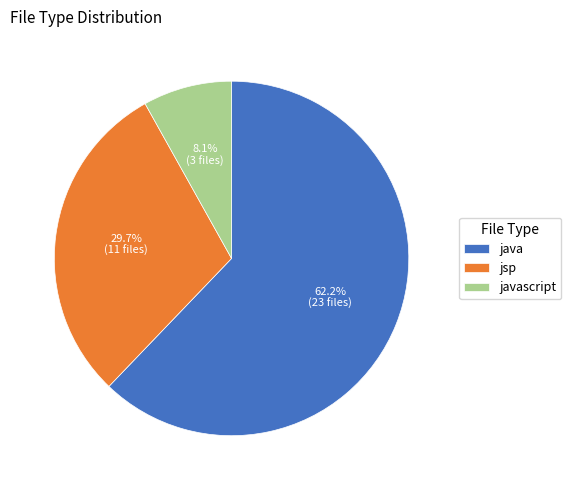

Is it true that java is 51% of the pie?

False